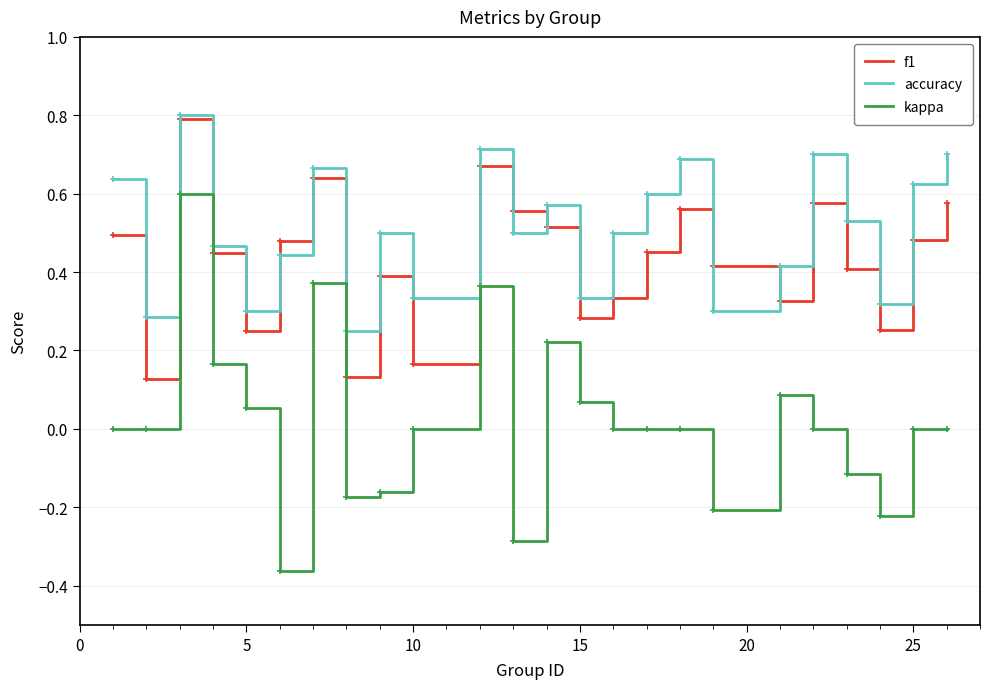

True or false: accuracy has a value of 0.3 at 25.

False